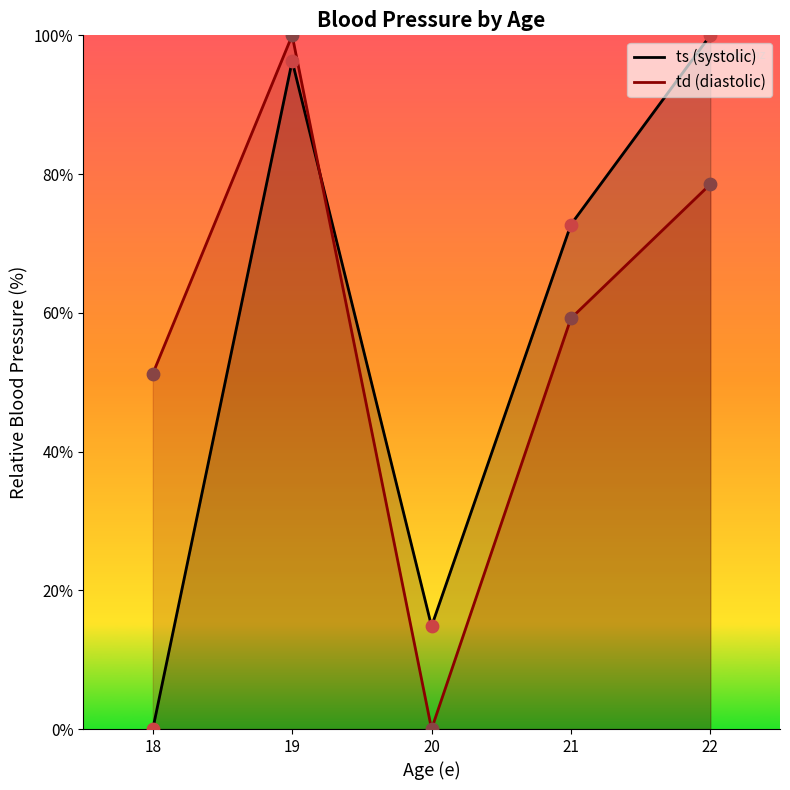

Which series has the largest total across all categories?

td (diastolic)